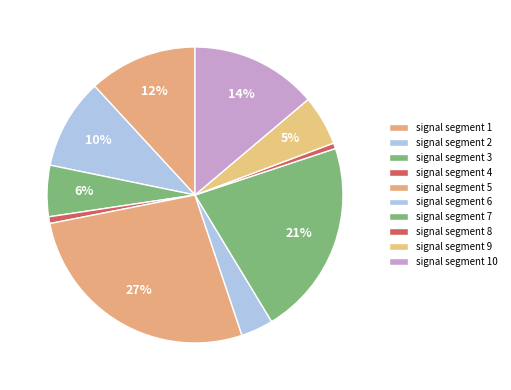

Does signal segment 4 represent more than half of the total?

No